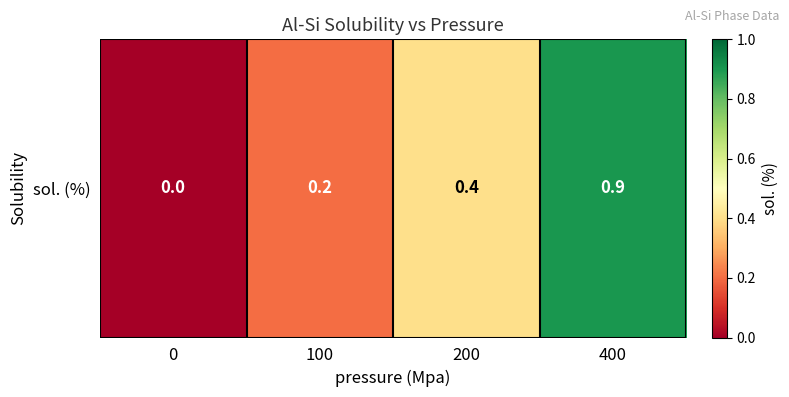

Reading left to right, list all the values displayed in this chart.

0.0	0.2	0.4	0.9